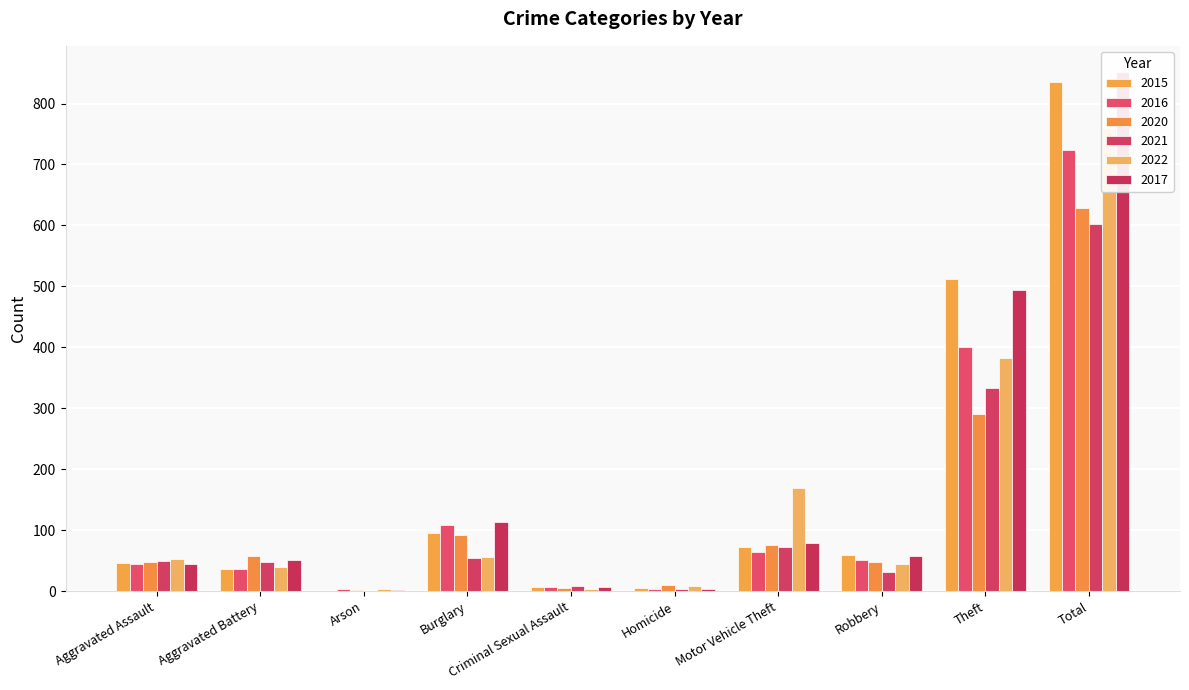

What is the value of the 2020 bar at the 5th from the left?

5